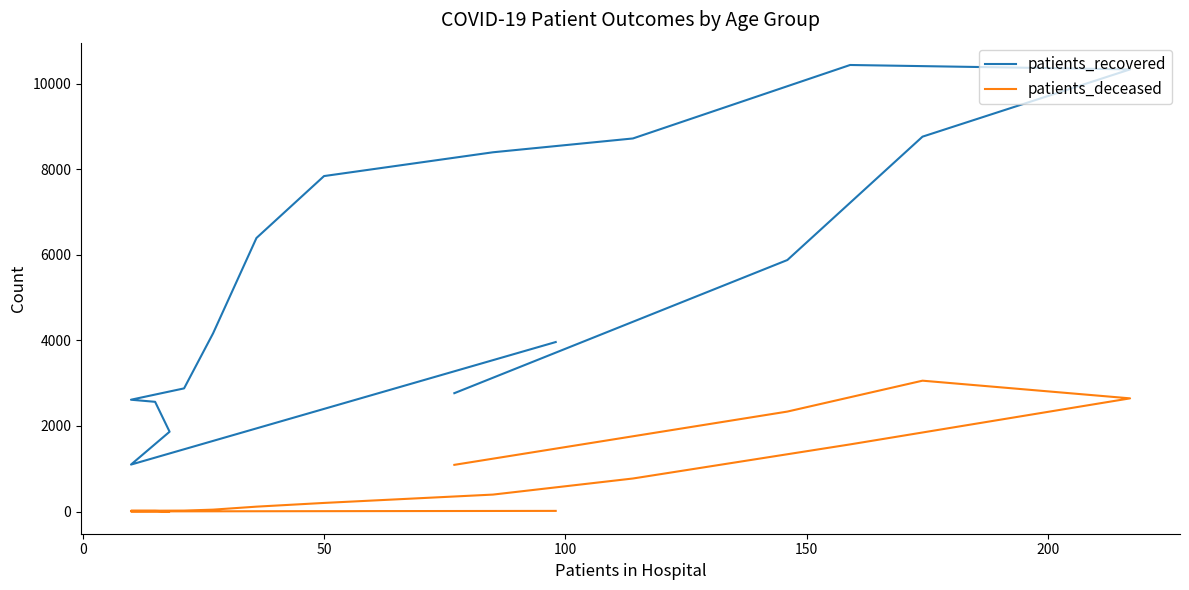

Reading left to right, list all the values displayed in this chart.

patients_recovered: 3961	1097	1865	2564	2613	2878	4162	6393	7840	8396	8719	10436	10333	8761	5878	2766
patients_deceased: 15	3	3	15	17	22	44	114	201	396	772	1569	2645	3058	2336	1091